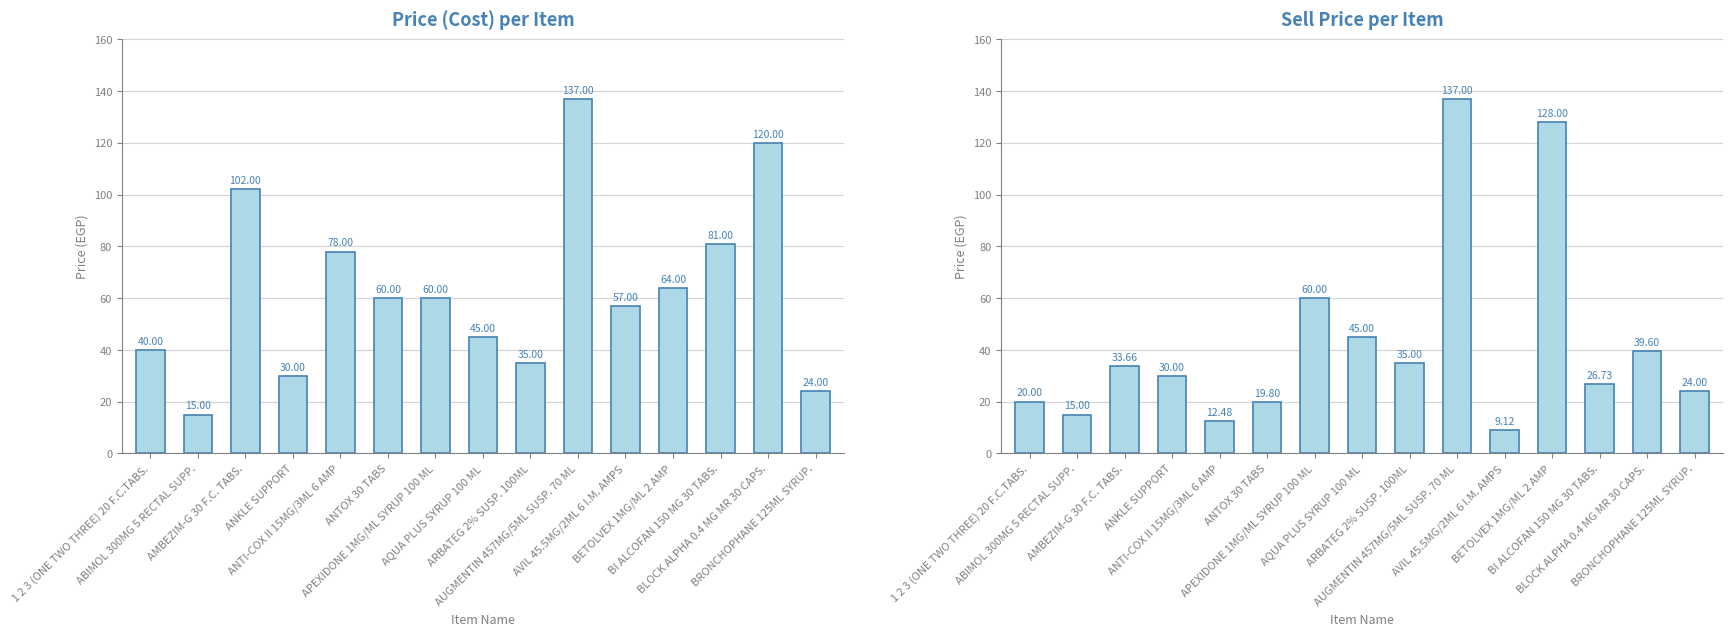

What is the total value across all series at AMBEZIM-G 30 F.C. TABS.?

135.7